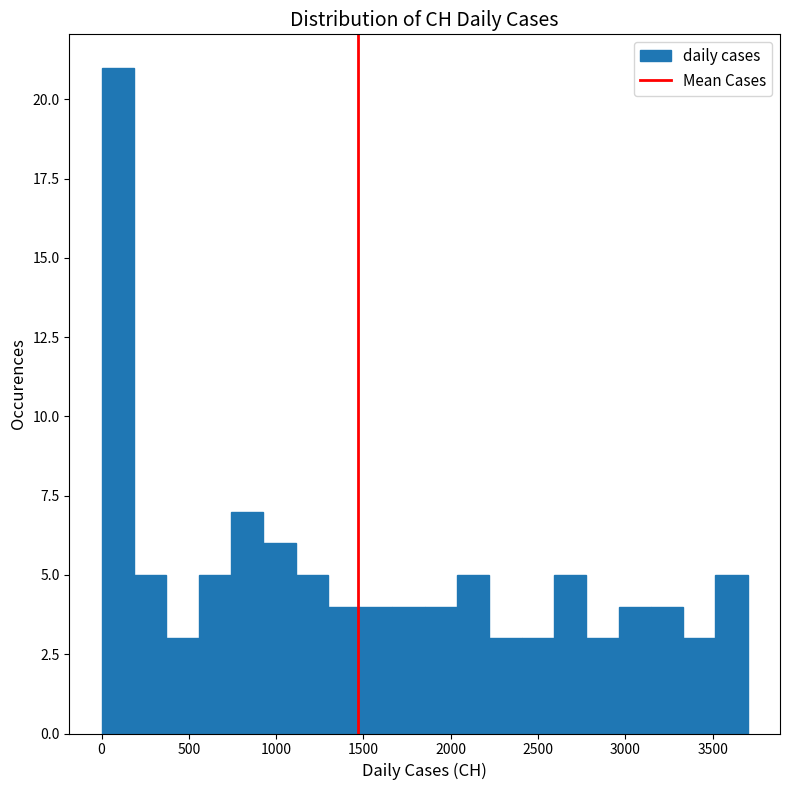

Around what value on the x-axis is the tallest bar? Give the approximate position of its centre, as read against the axis.

100